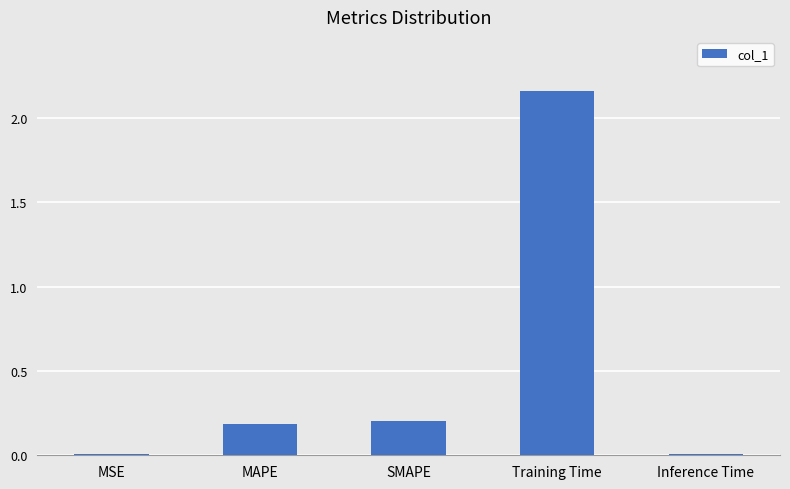

How many categories are shown in the chart?

5